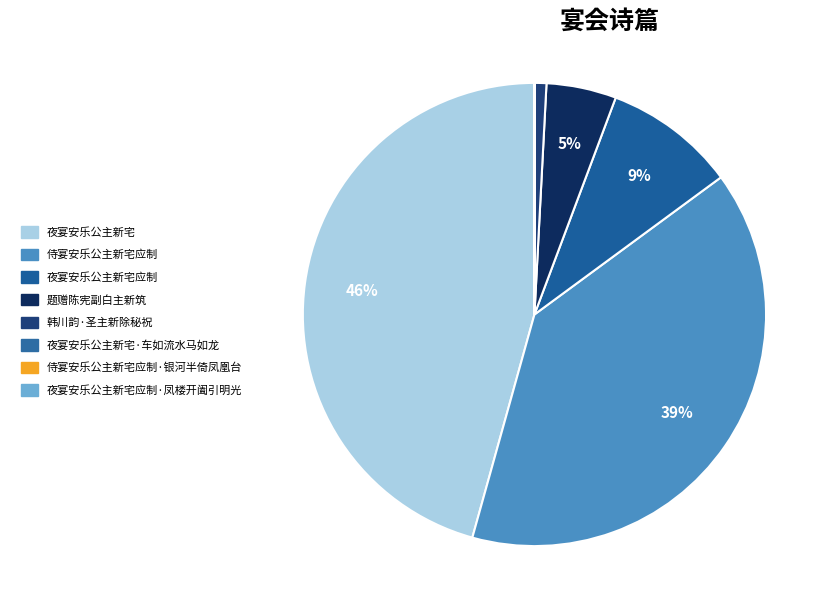

The 侍宴安乐公主新宅应制·银河半倚凤凰台 slice represents 1% of the pie. True or false?

False